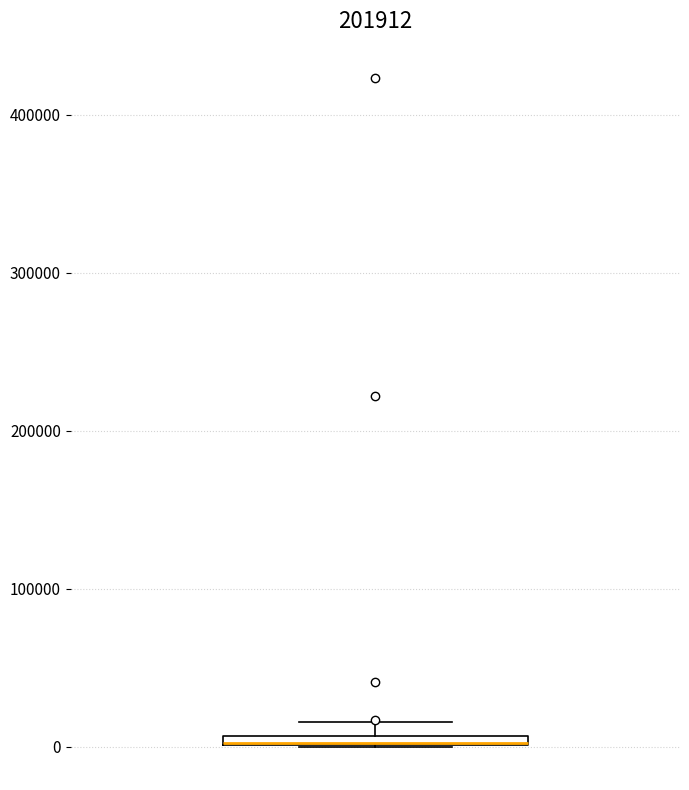

Where is the lower edge of the box on the y-axis? The values are not printed on the chart, so give them approximately, as read against the axis.

0